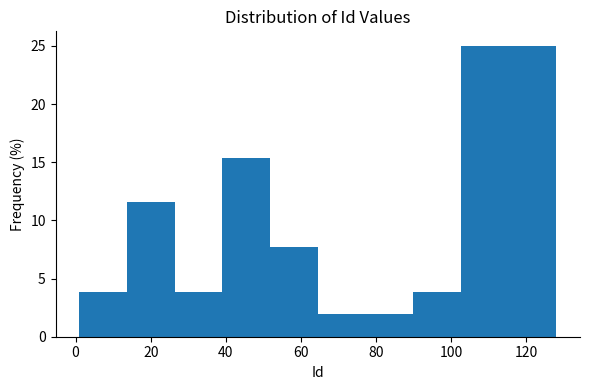

What is the height of the bar covering 64 to 78 on the x-axis? Neither the bar edges nor the heights are printed on the chart, so give them approximately, as read against the axes.

2.0